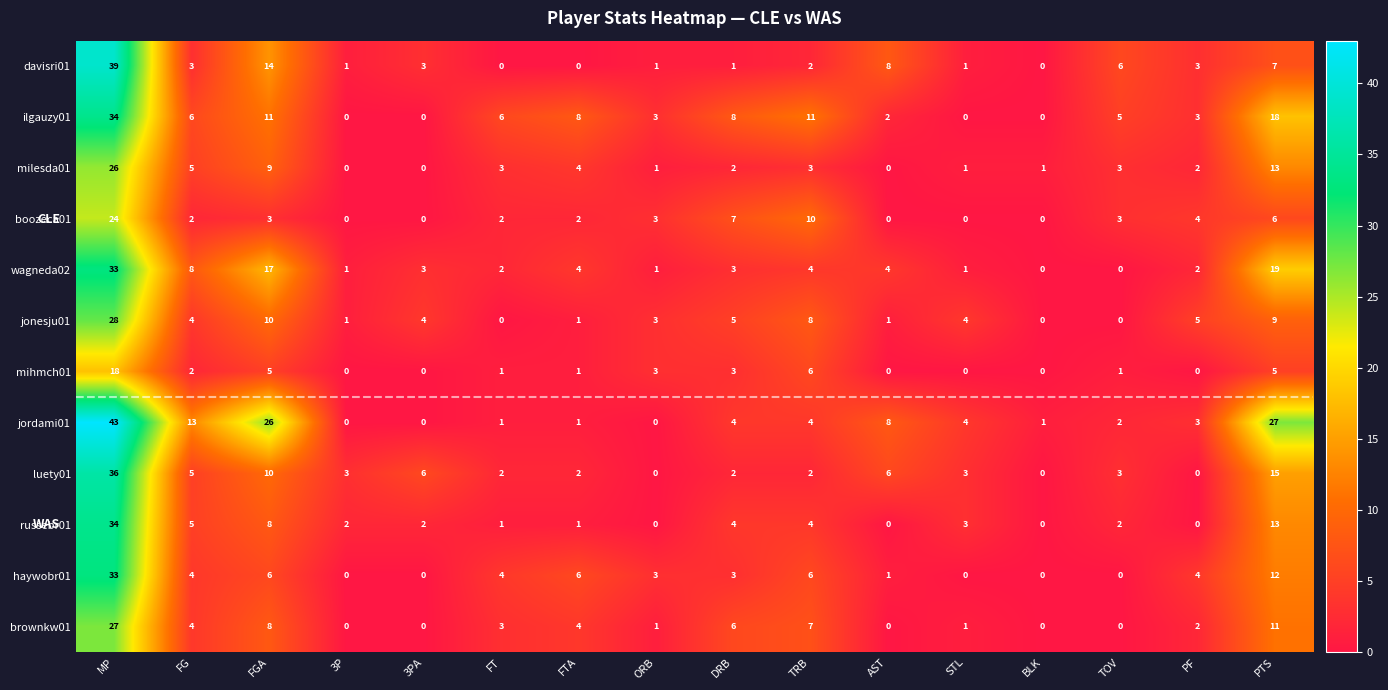

Read the ilgauzy01 value at TRB.

11